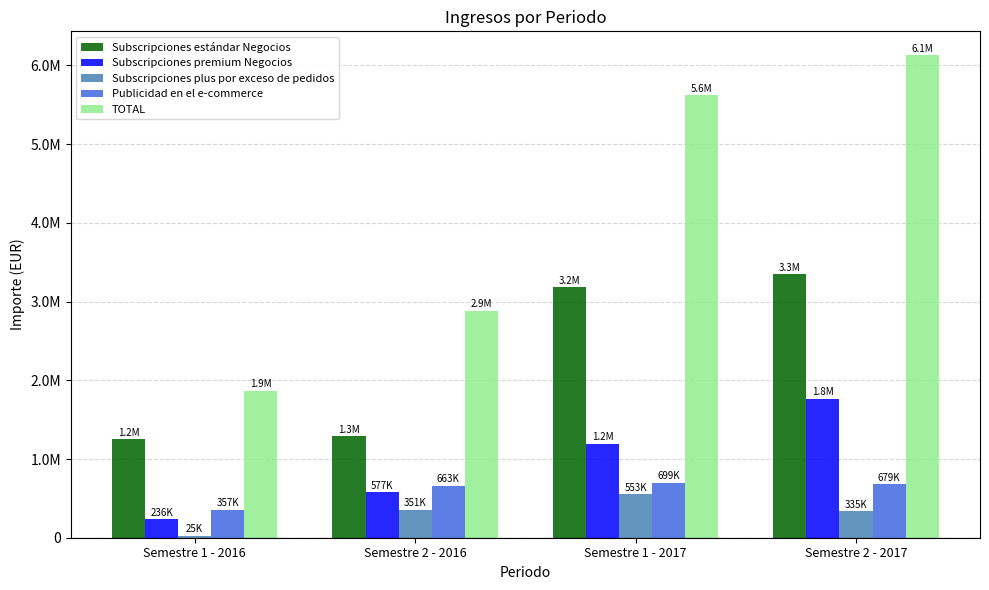

Are the bars grouped side by side (vs. stacked)?

Yes